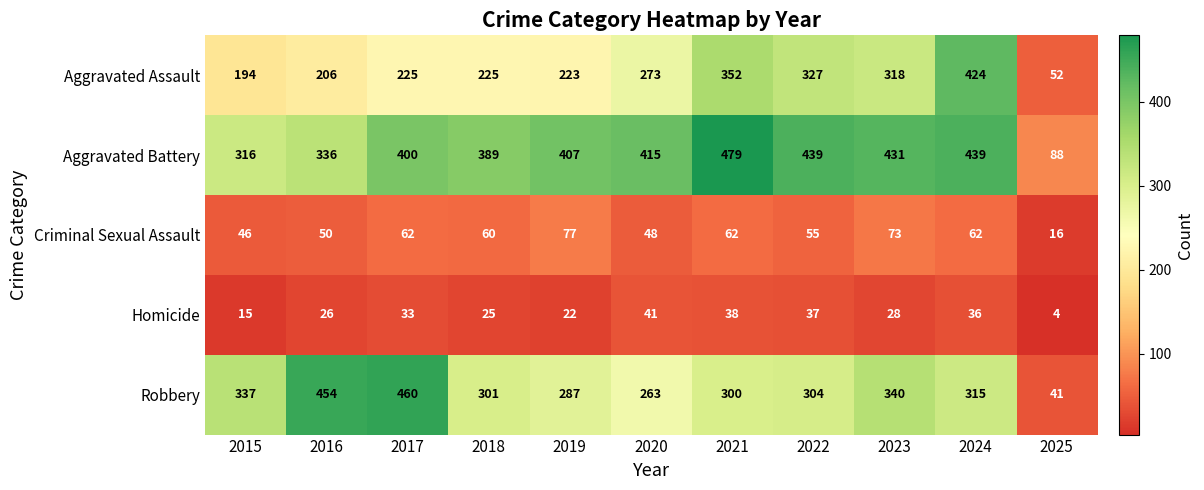

What value does the Homicide series have at 2017, to the nearest 10?

30